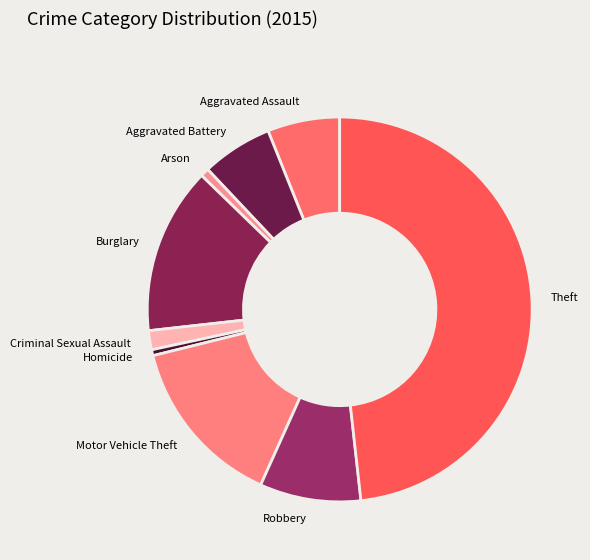

Which slice is the smallest?

Homicide